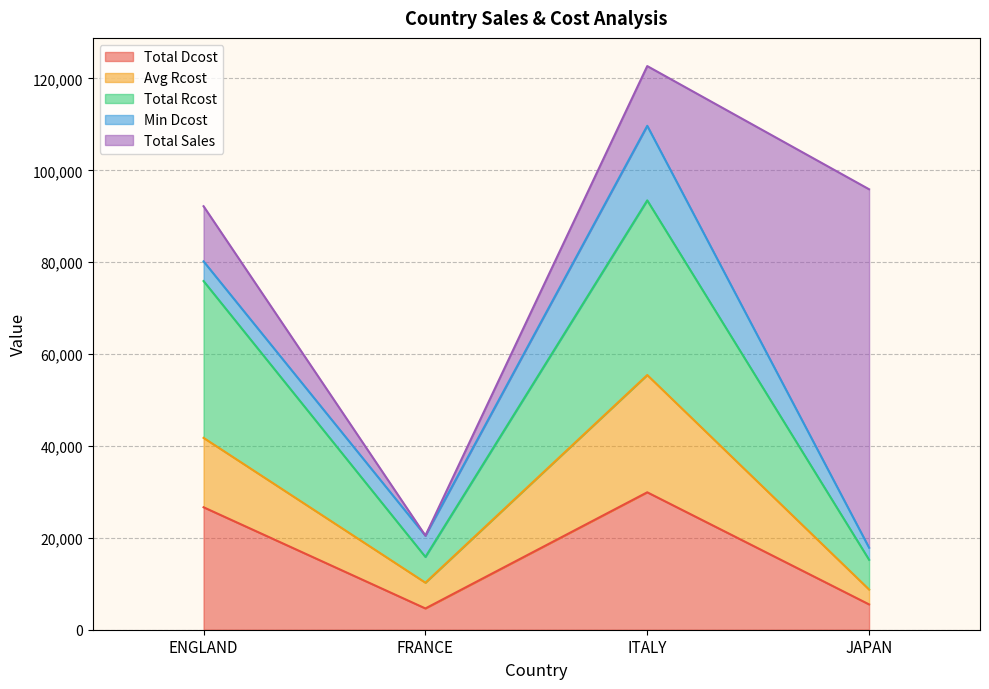

The Total Dcost series shows 37604 at ENGLAND. True or false?

False